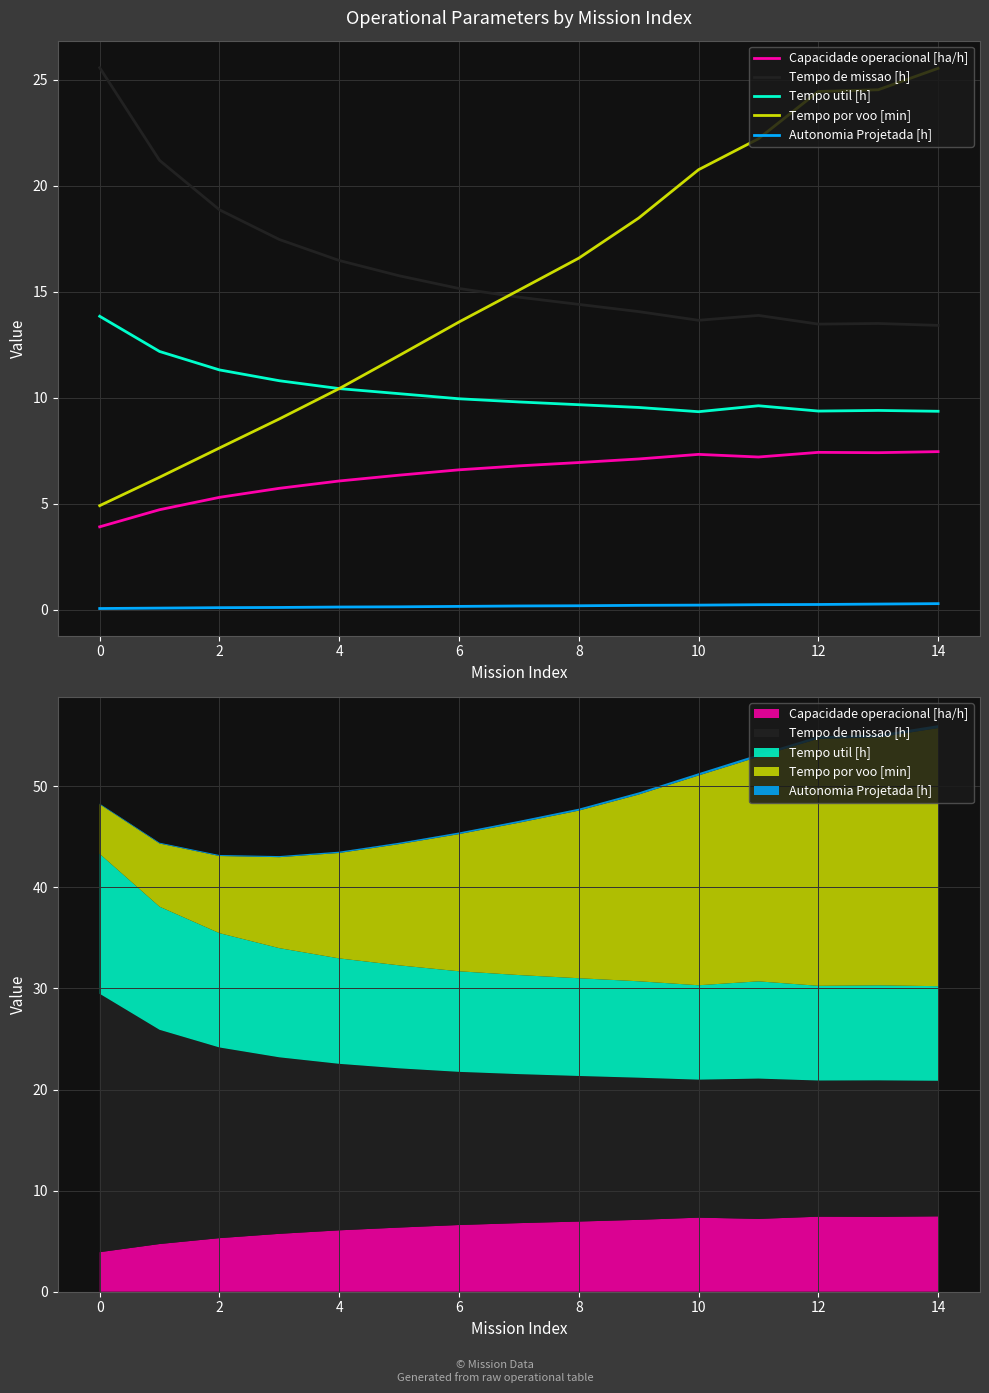

What is the value of the Tempo por voo [min] point at the 2nd from the left?

6.2